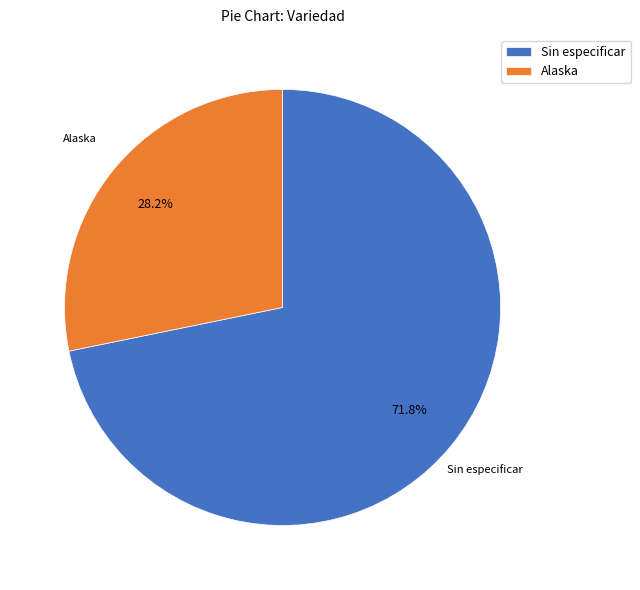

What portion of the pie excludes Alaska?

71.8%